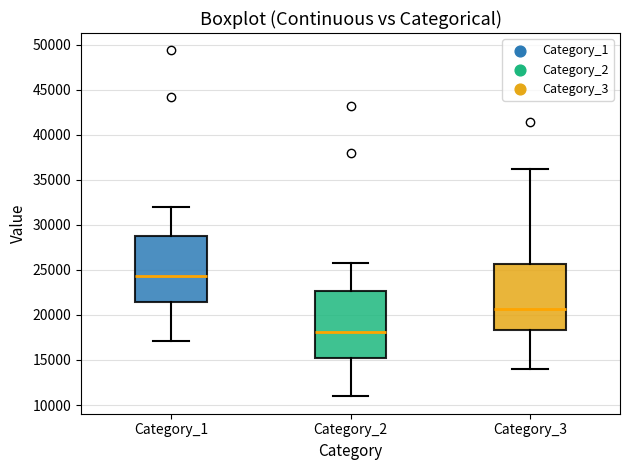

Reading left to right, read every box against the y-axis: the position of its median line, the range the box covers, and the ends of its whiskers. The values are not printed on the chart, so give them approximately, as read against the axis.

Category_1: median 24500, box 21500 to 29000, whiskers 17000 to 32000
Category_2: median 18000, box 15000 to 22500, whiskers 11000 to 25500
Category_3: median 20500, box 18500 to 25500, whiskers 14000 to 36000